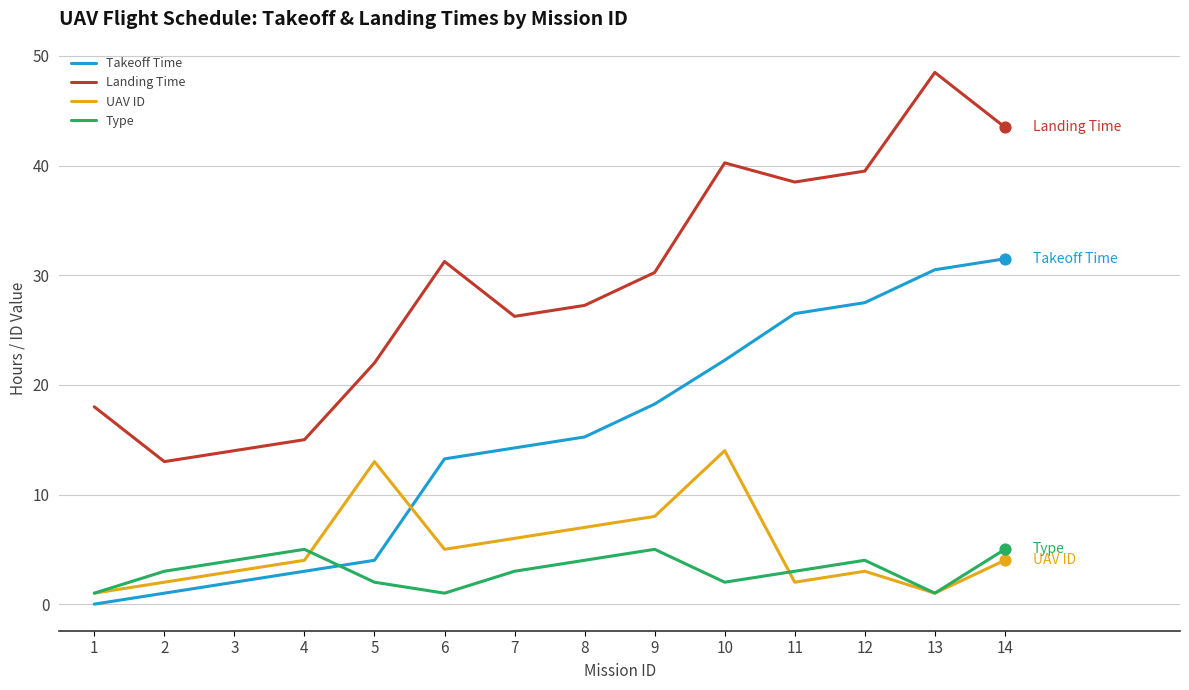

Which series has the largest total across all categories?

Landing Time